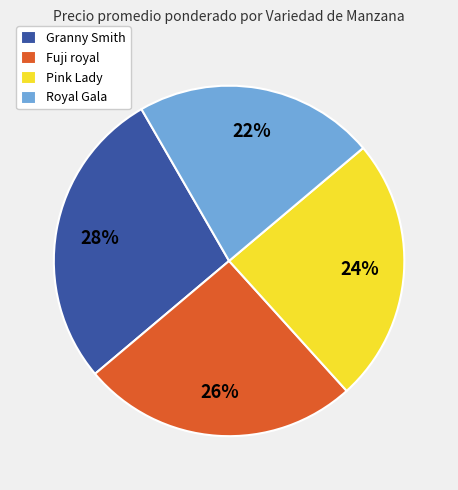

To the nearest percent, what is the combined percentage of Granny Smith and Royal Gala?

50%